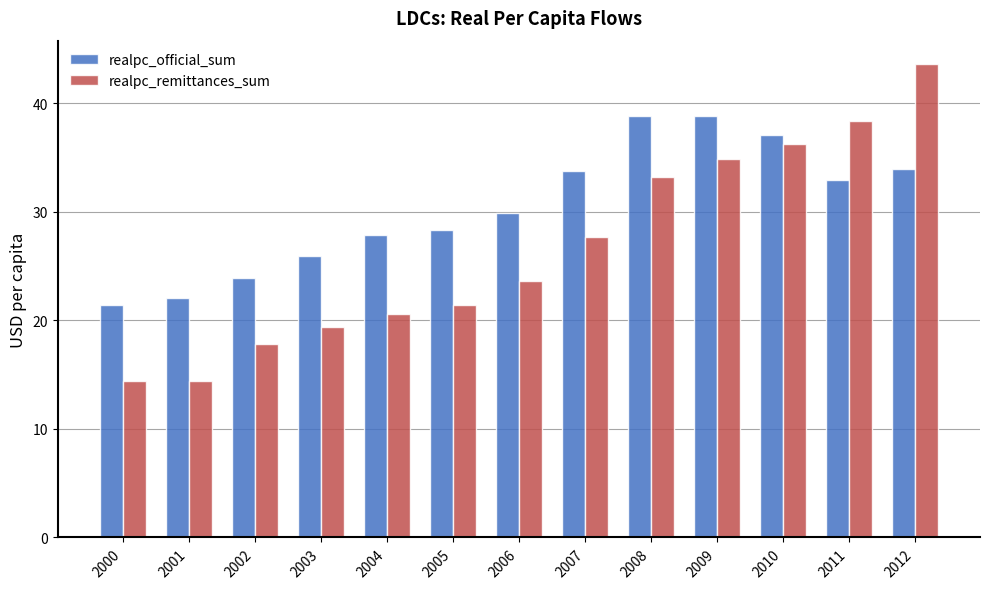

List the series in order of their peak value, lowest first.

realpc_official_sum, realpc_remittances_sum